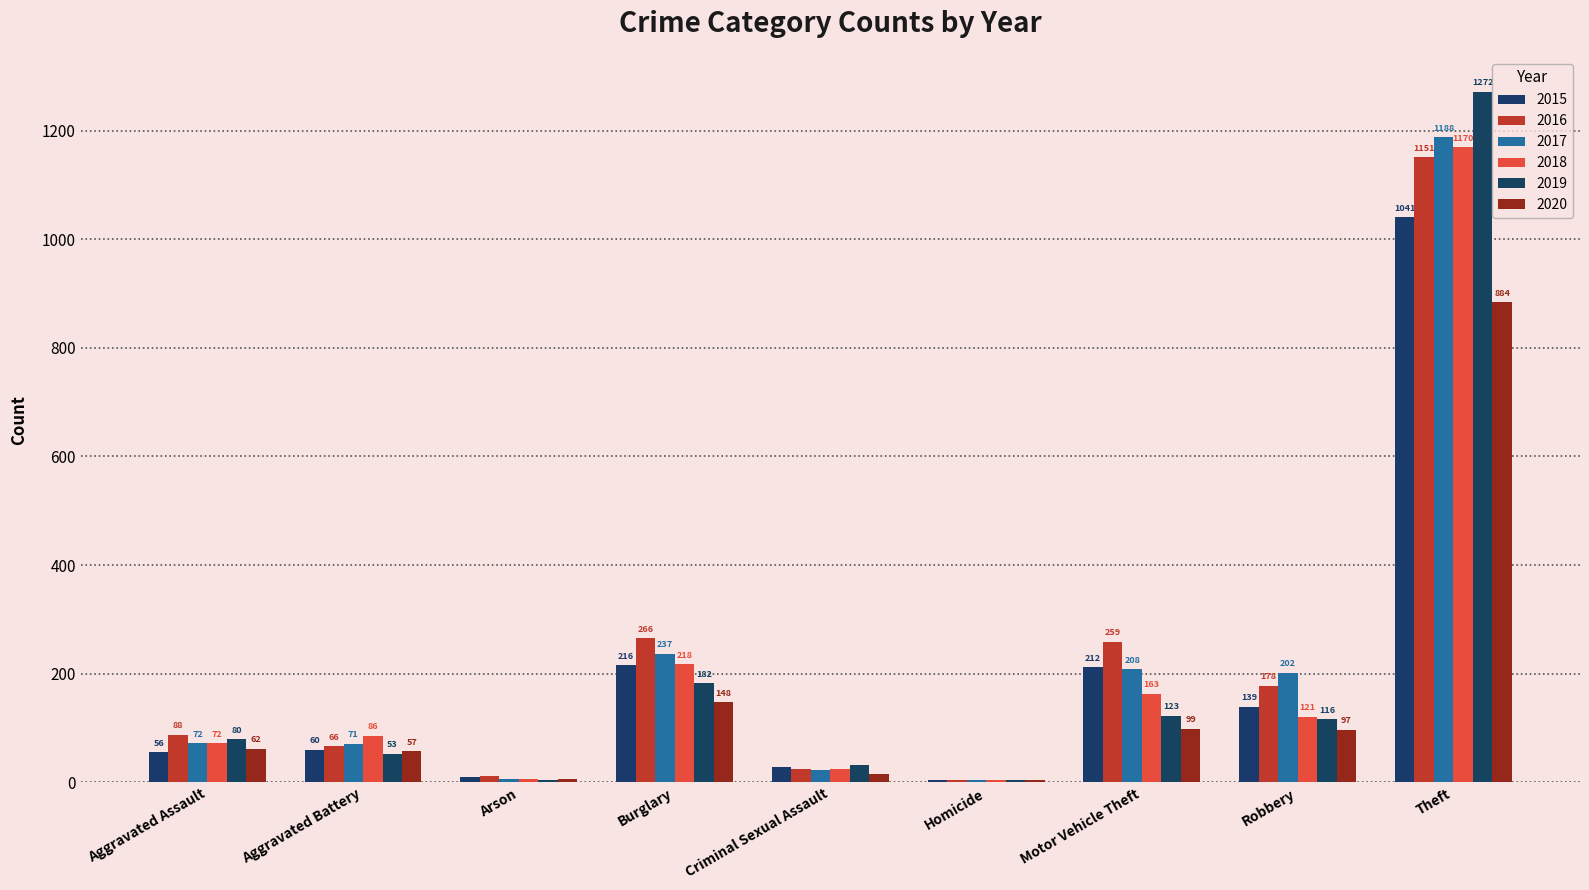

True or false: 2015 has a value of 296 at Motor Vehicle Theft.

False